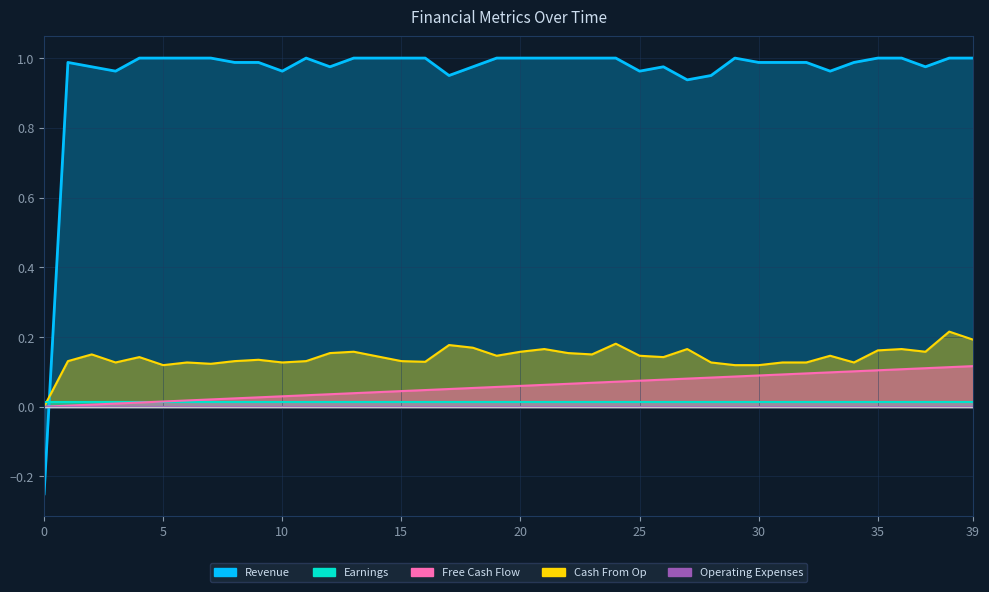

Which series changed the most between 30 and 35?

col_0